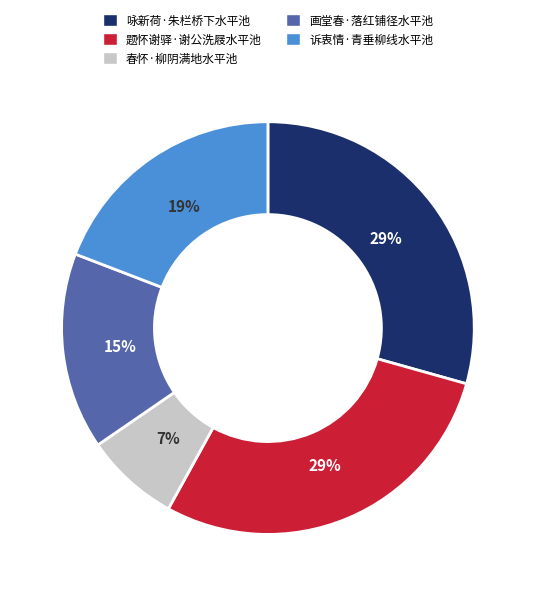

Does any single category account for the majority?

No